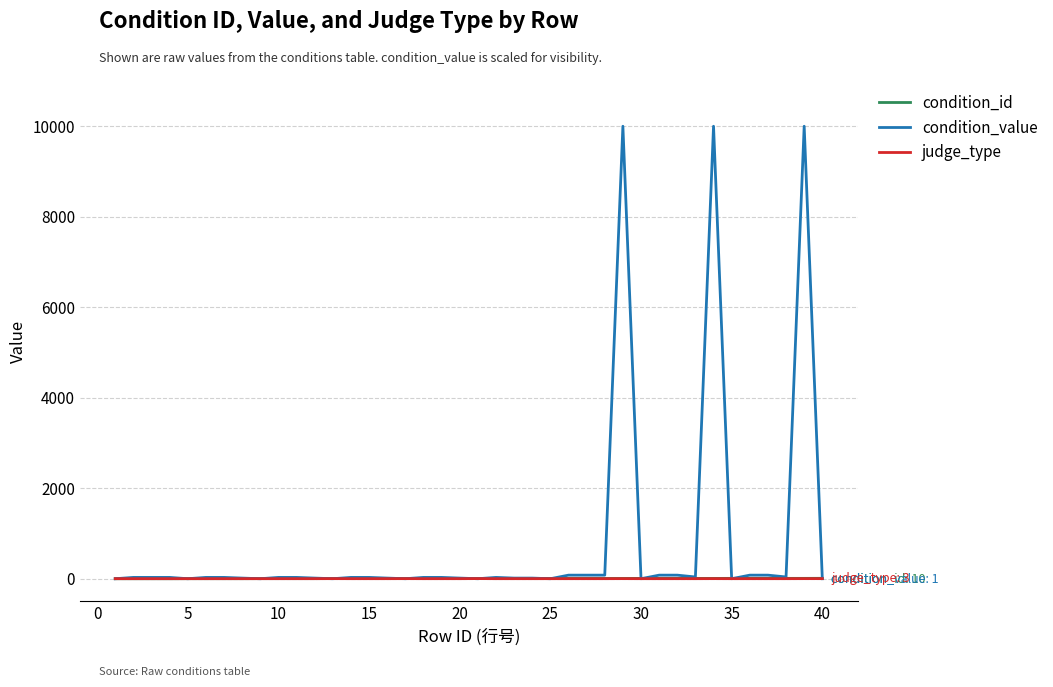

How many lines are shown in the chart?

3